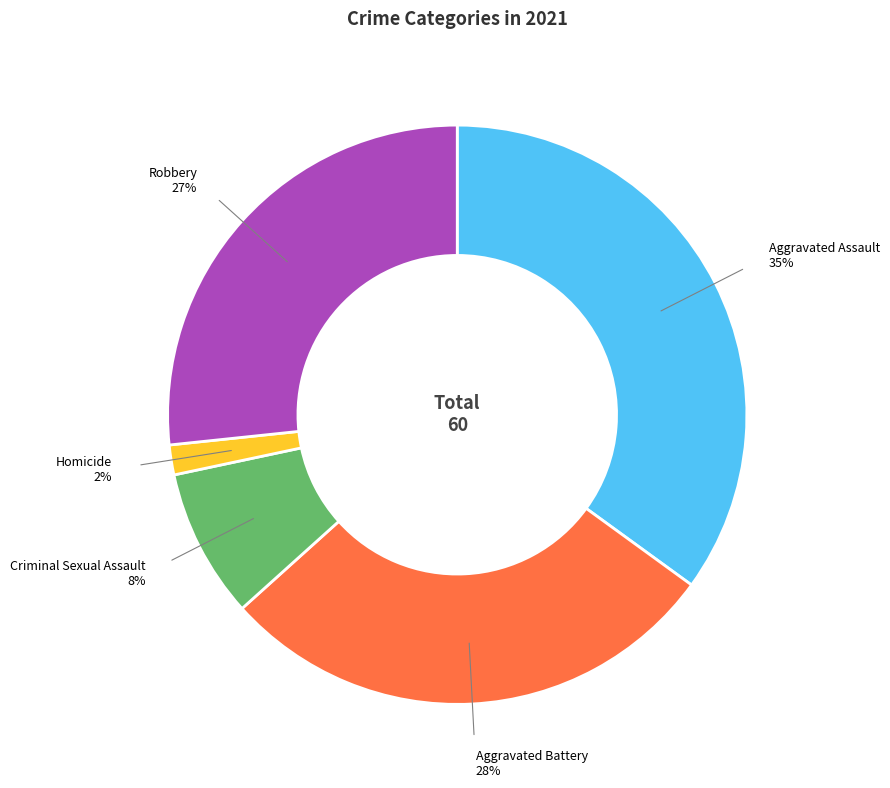

Does any single category account for the majority?

No